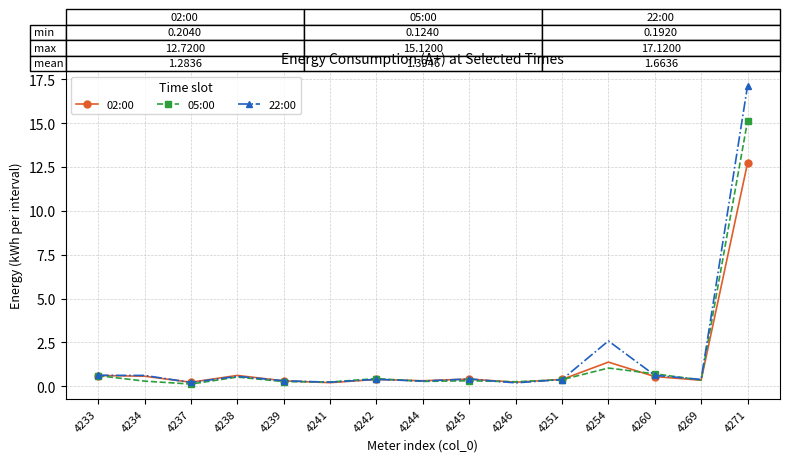

Which series ends up on top after the final intersection of 02:00 and 22:00?

22:00